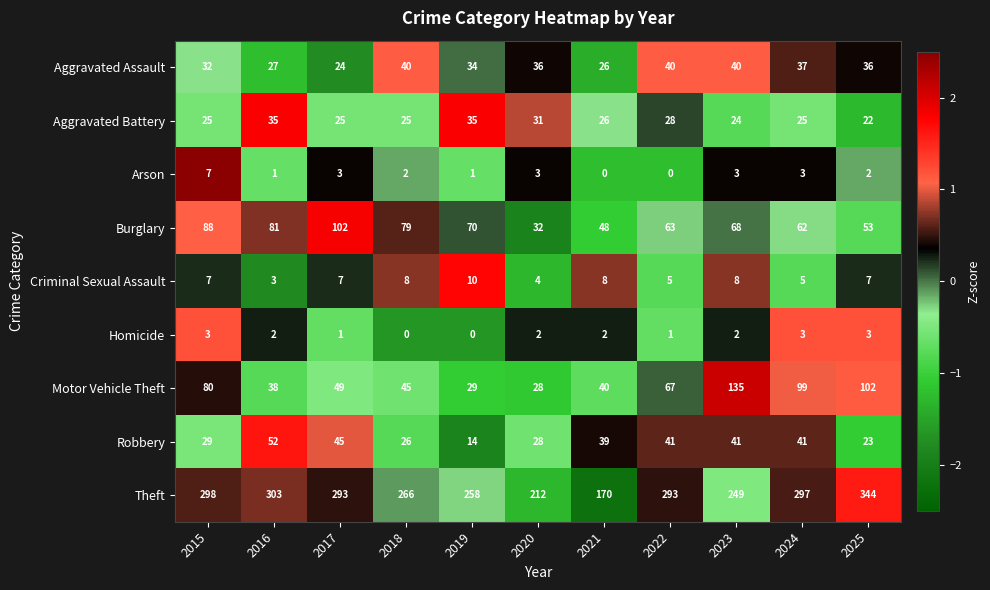

At 2022, list the series in order from smallest to largest.

Arson, Homicide, Criminal Sexual Assault, Aggravated Battery, Aggravated Assault, Robbery, Burglary, Motor Vehicle Theft, Theft